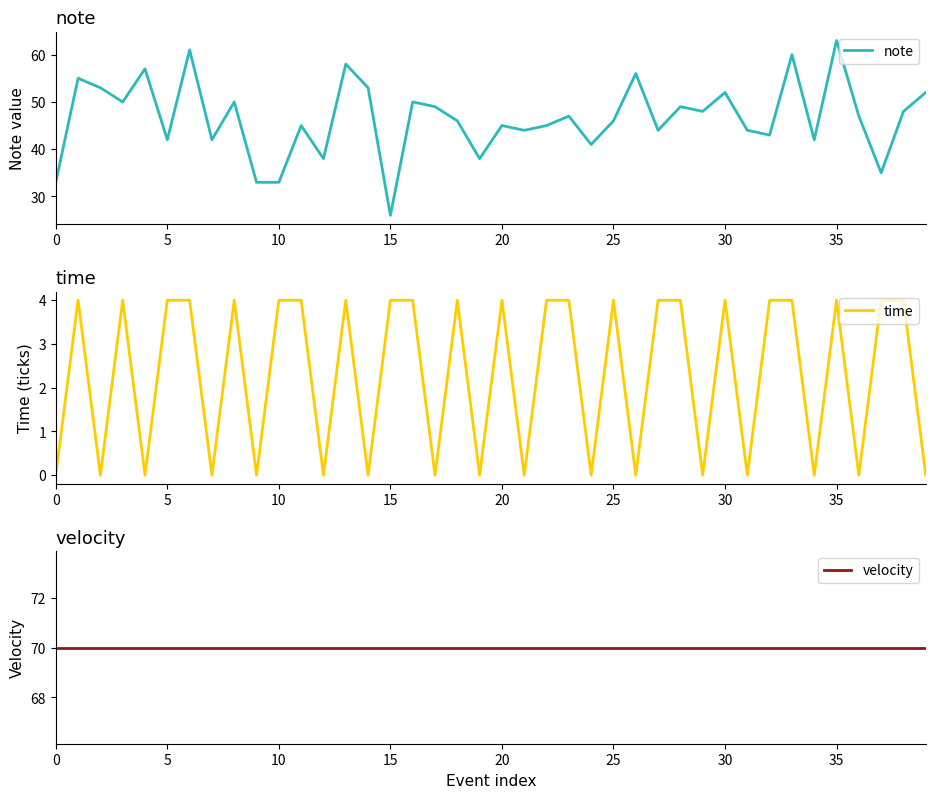

At which category is the sum across all series the highest?

35